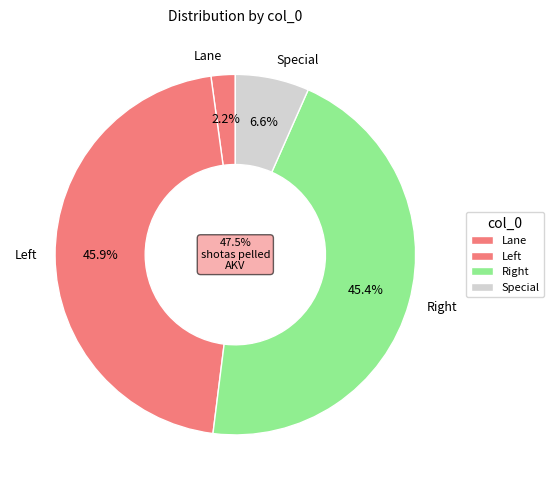

Is there any slice that represents more than half of the pie?

No